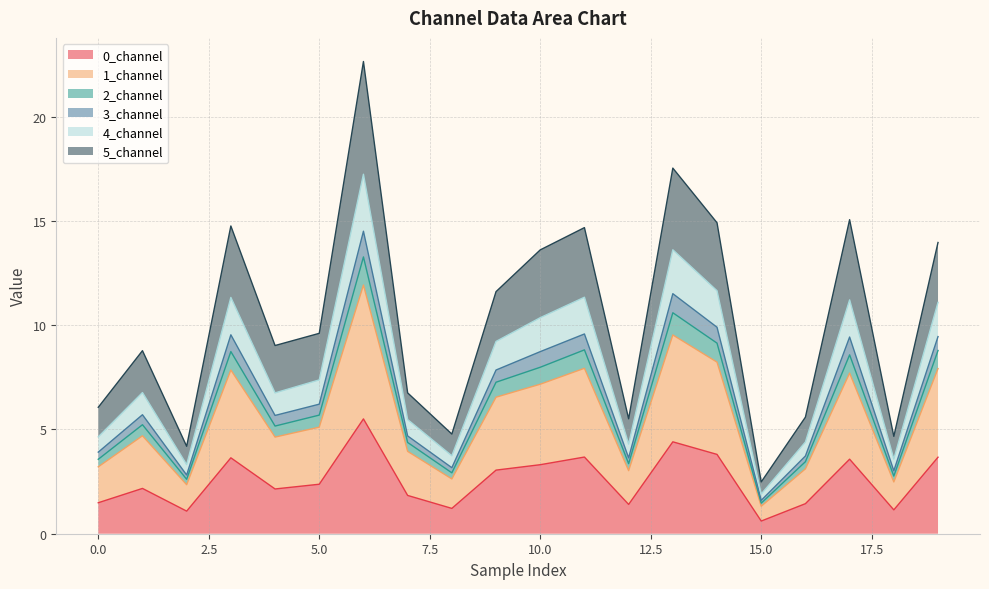

Between 19 and 14, which is larger?

14